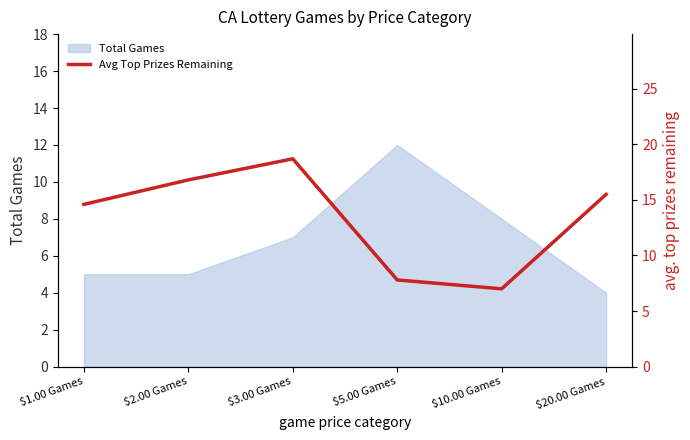

What is the greatest value displayed?

18.7